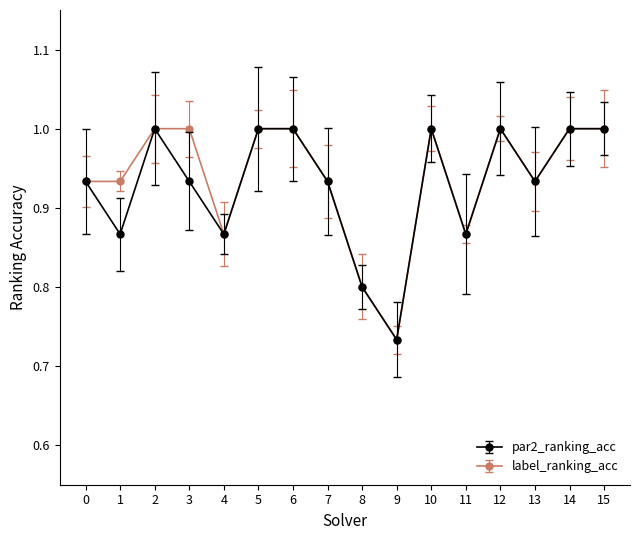

What is the total value across all series at 9?

1.5